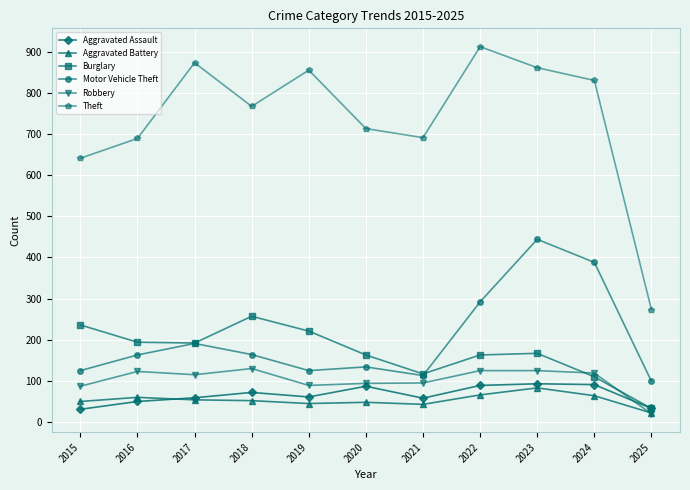

True or false: Theft and Robbery cross at least once.

False